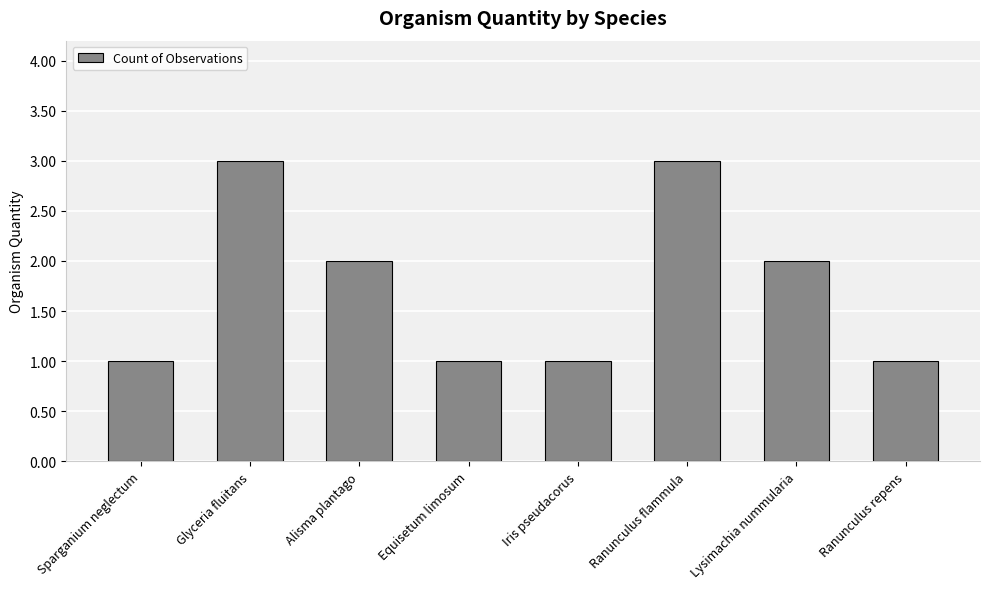

Does the chart contain stacked bars?

No